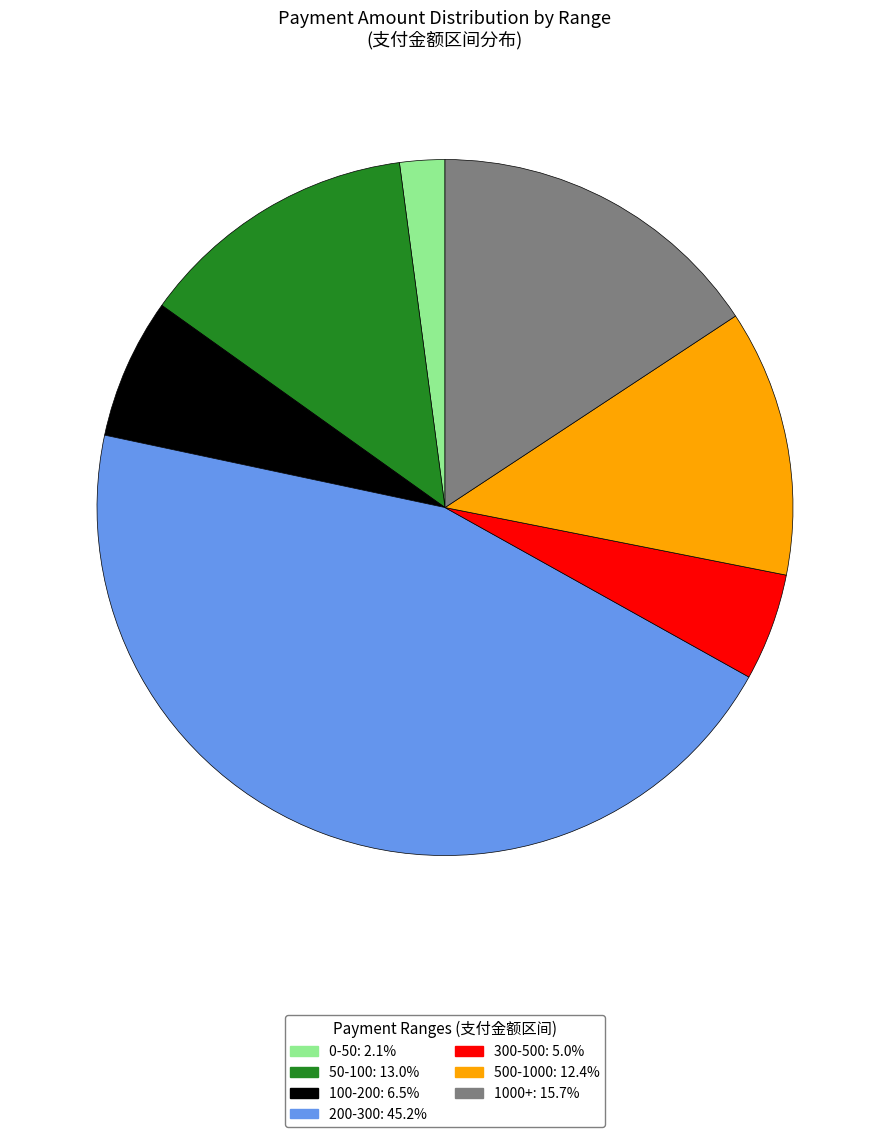

Is there any slice that represents more than half of the pie?

No